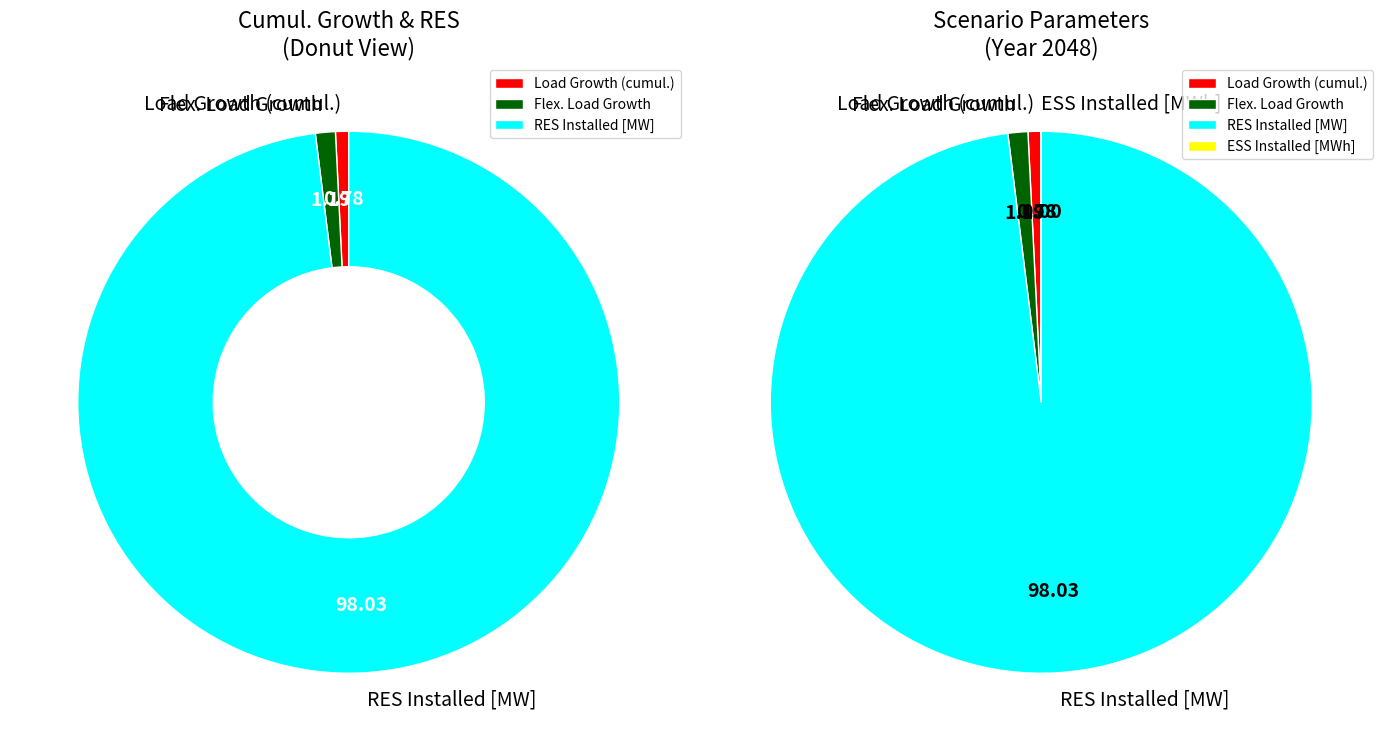

Between Flex. Load Growth and ESS Installed [MWh], which is larger?

Flex. Load Growth